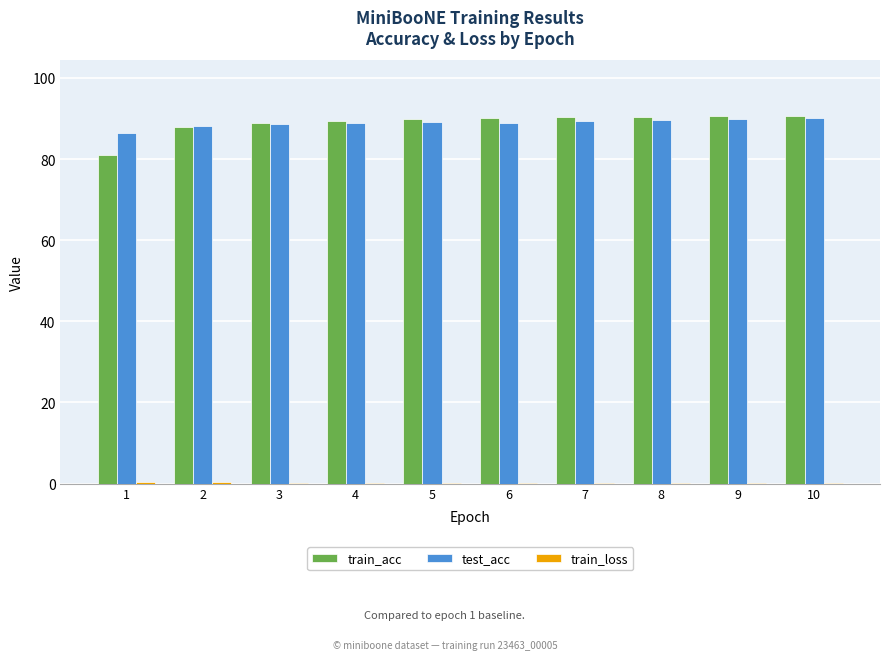

What is the sum of all train_acc values?

889.4